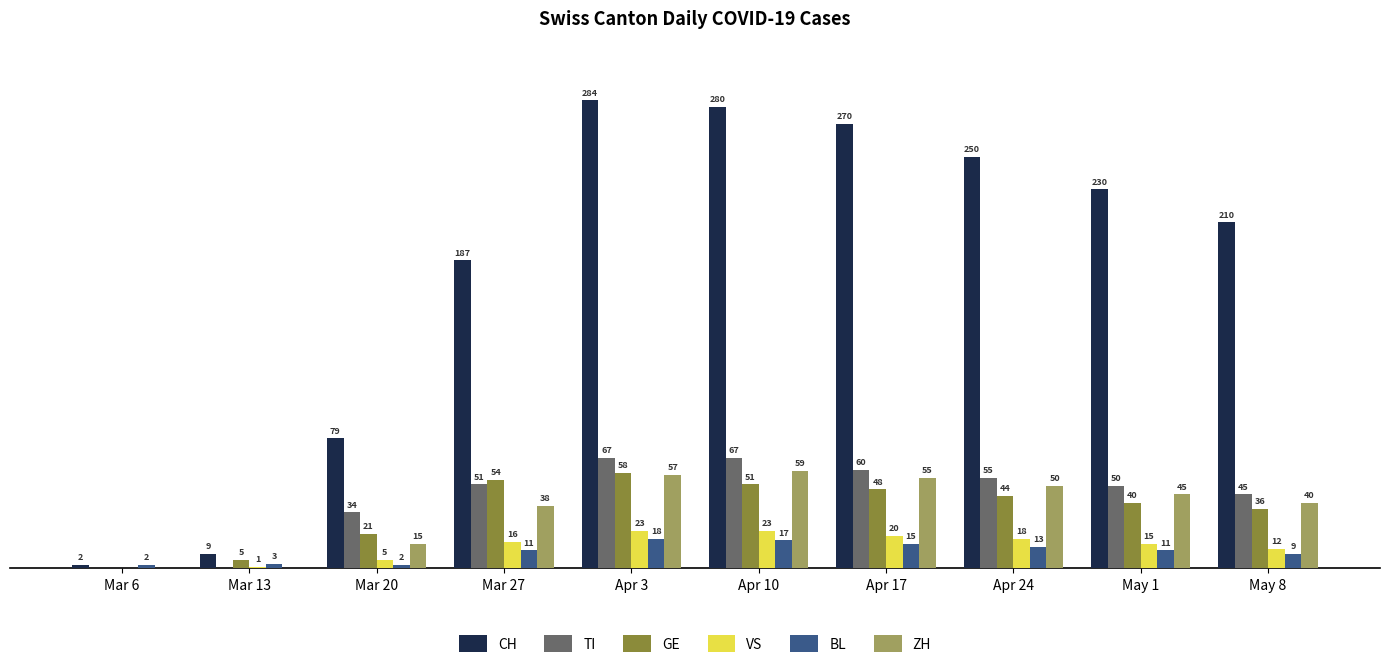

Which label corresponds to the largest value in the chart?

Apr 3